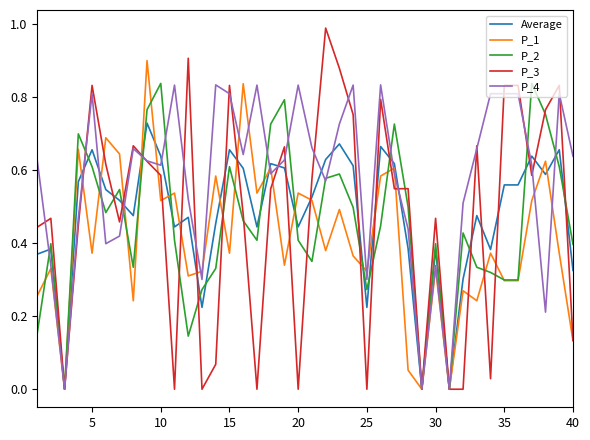

How many series are shown in this chart?

5